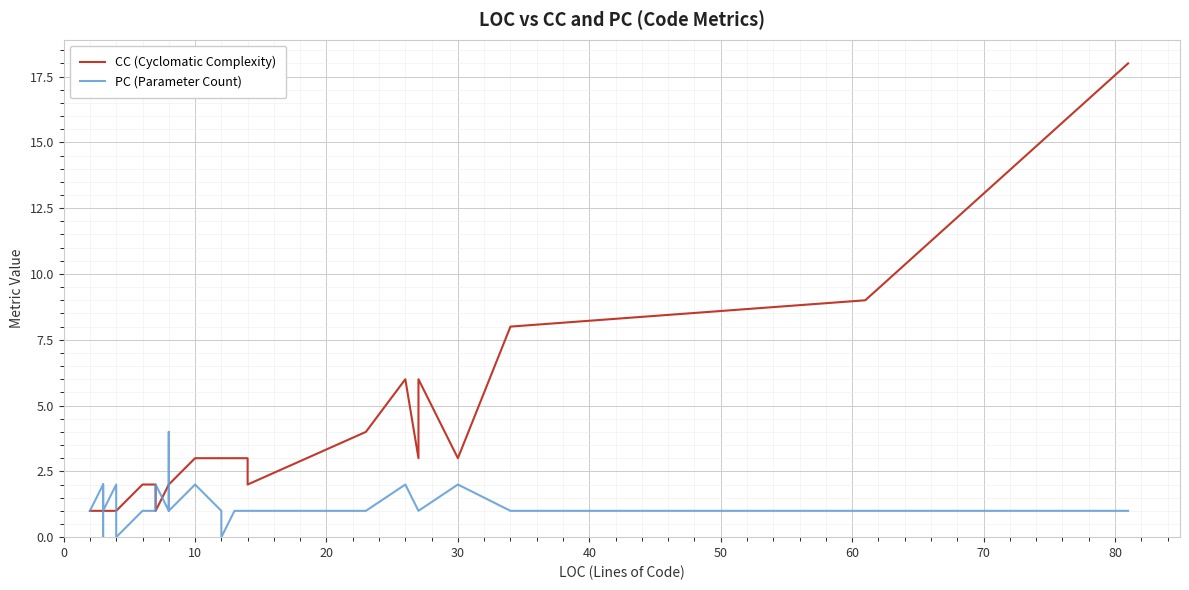

Reading left to right, transcribe all the data shown in this chart.

CC (Cyclomatic Complexity): 1	1	1	1	1	1	1	1	1	1	1	1	1	1	1	1	1	2	2	2	1	2	2	2	2	3	3	3	3	3	3	2	4	6	3	6	3	8	9	18
PC (Parameter Count): 1	2	1	2	1	0	0	0	0	1	1	1	1	1	1	2	0	1	1	1	2	1	4	2	1	2	2	1	0	1	1	1	1	2	1	1	2	1	1	1